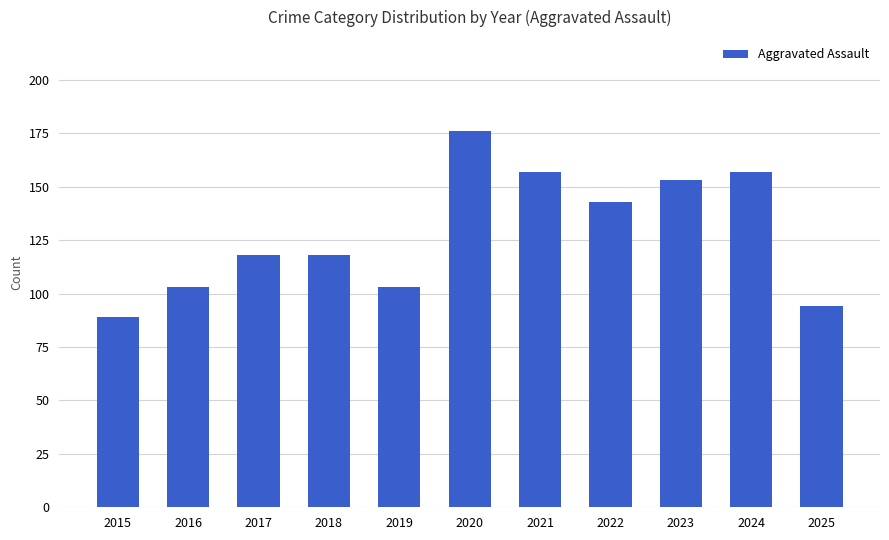

How many bars are there in total?

11